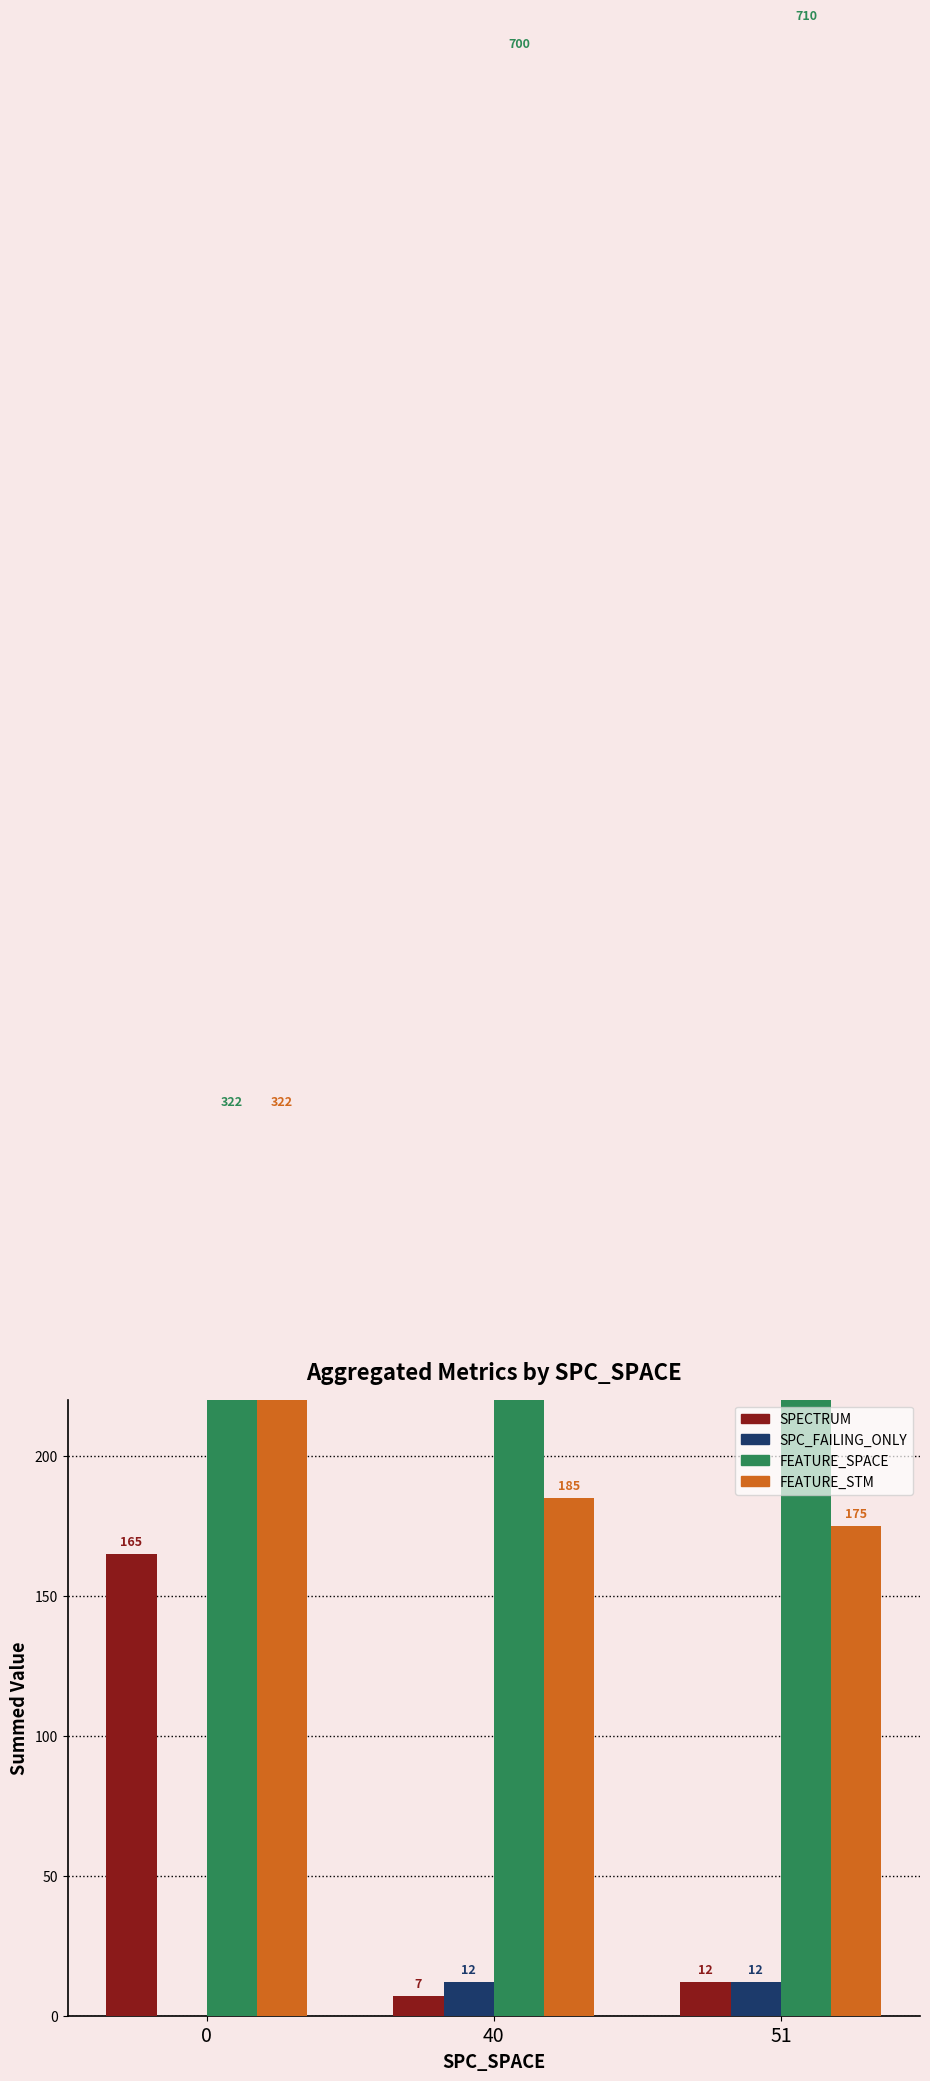

What is the value of the FEATURE_STM bar at the 2nd from the left?

185